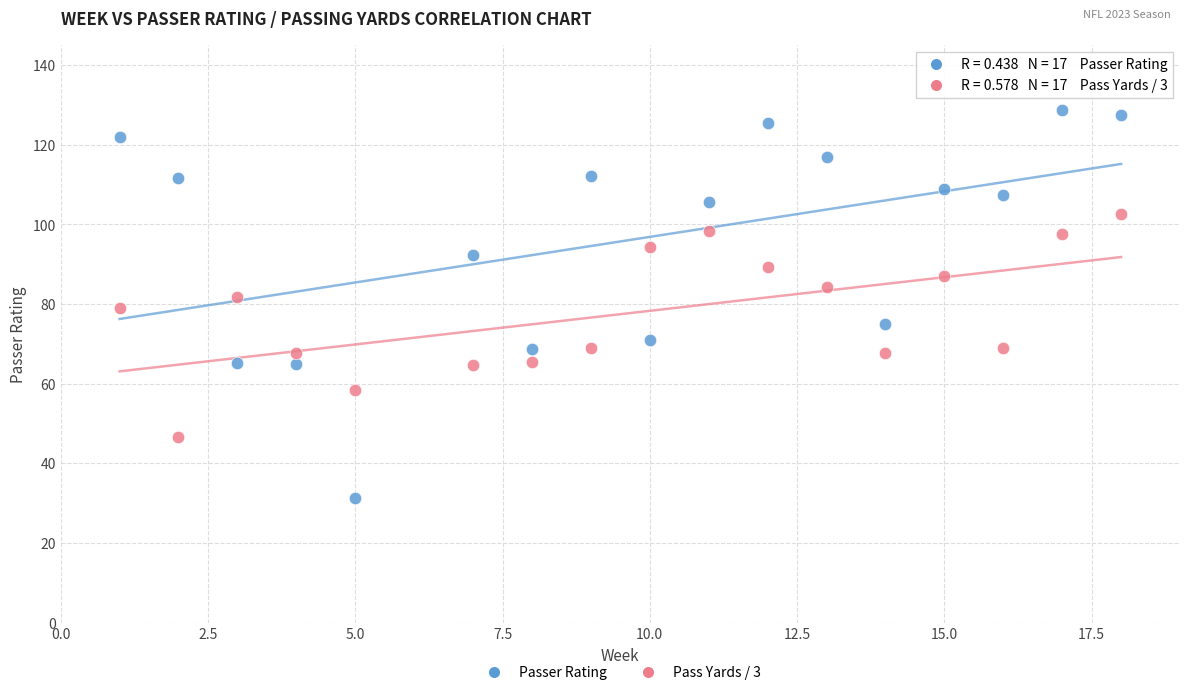

What are all the series names shown in the legend?

Passer Rating, Pass Yards / 3